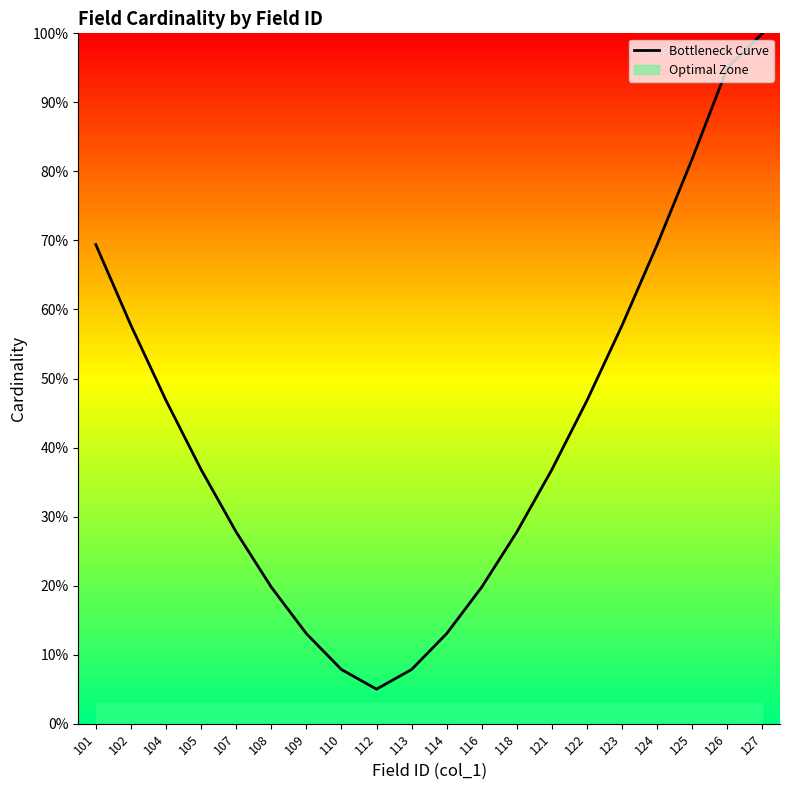

What is the value of the 16th point from the left?

57.7